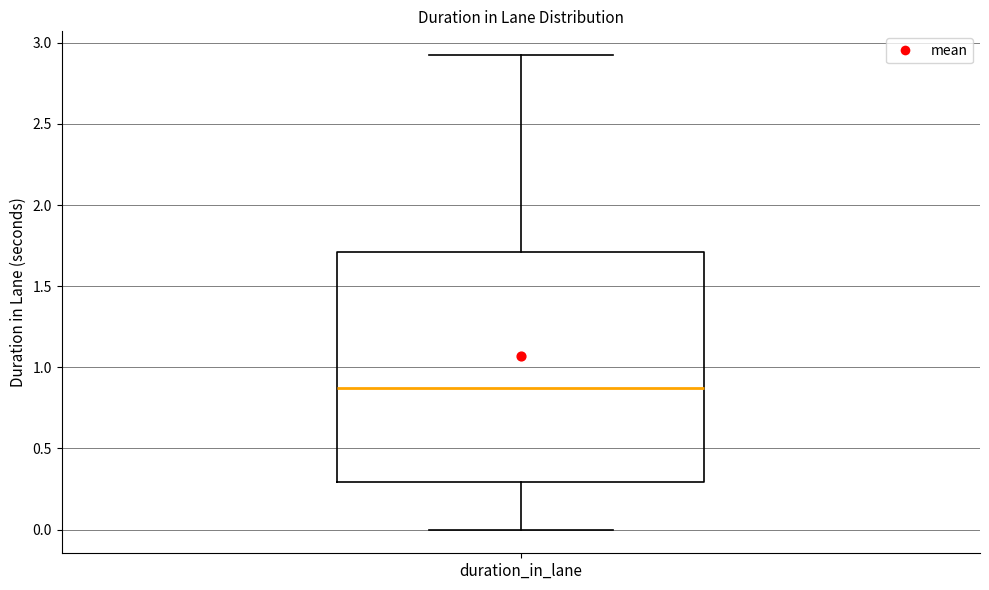

Where does the median line of the box for duration_in_lane sit on the y-axis? The values are not printed on the chart, so give them approximately, as read against the axis.

0.85